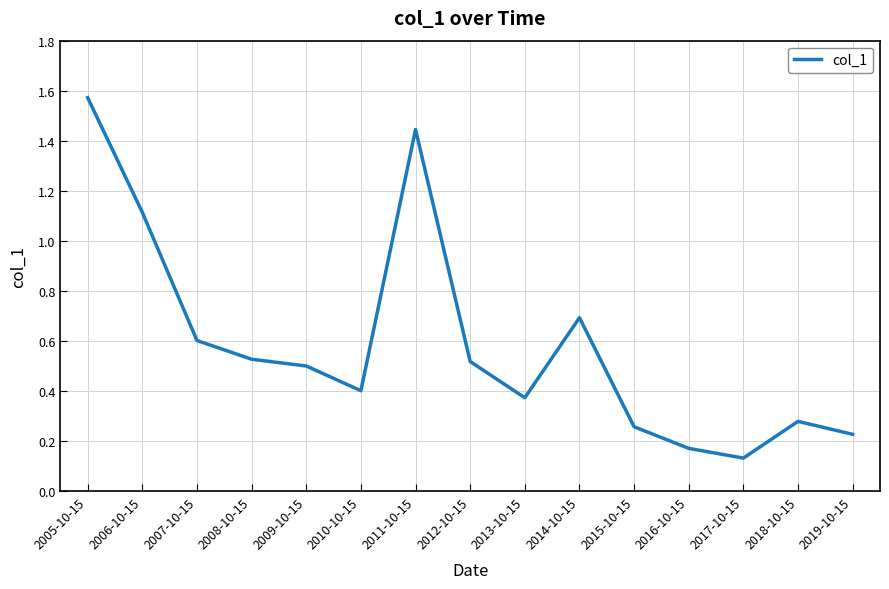

Which label corresponds to the smallest value in the chart?

2017-10-15